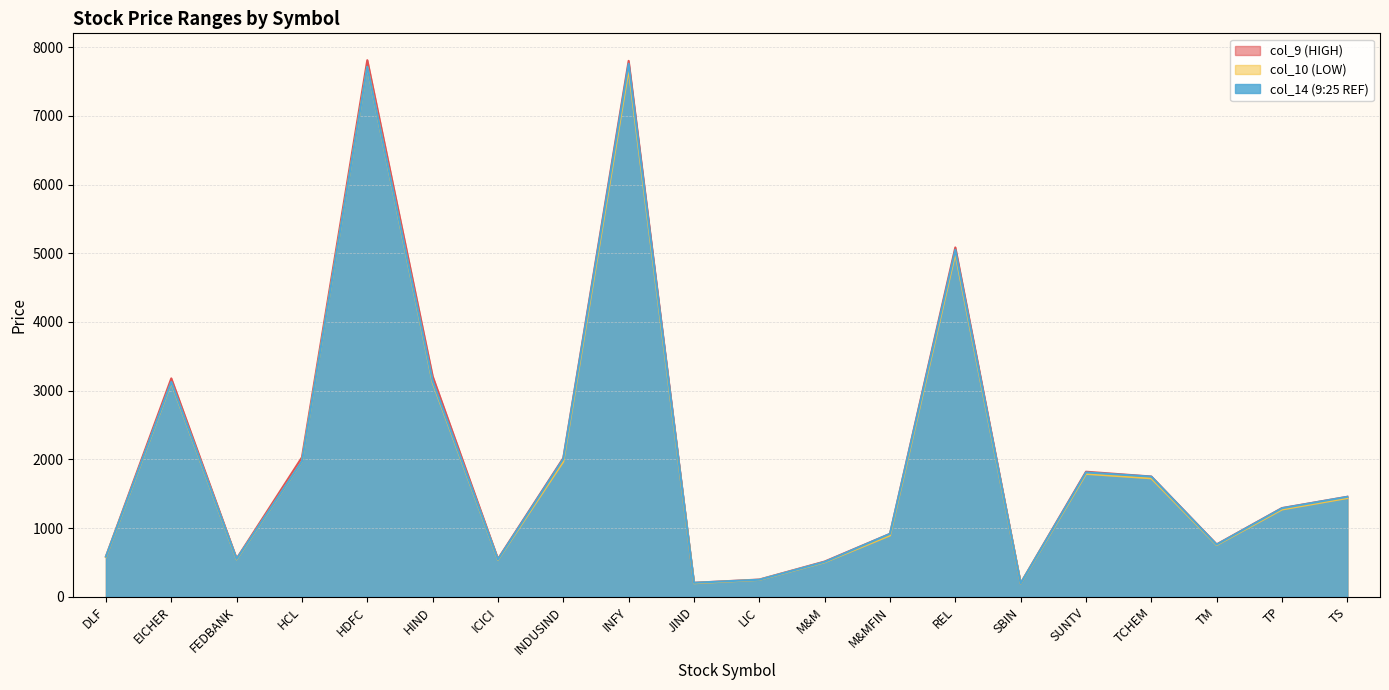

What value does the col_14 (9:25 REF) series have at DLF?

586.0